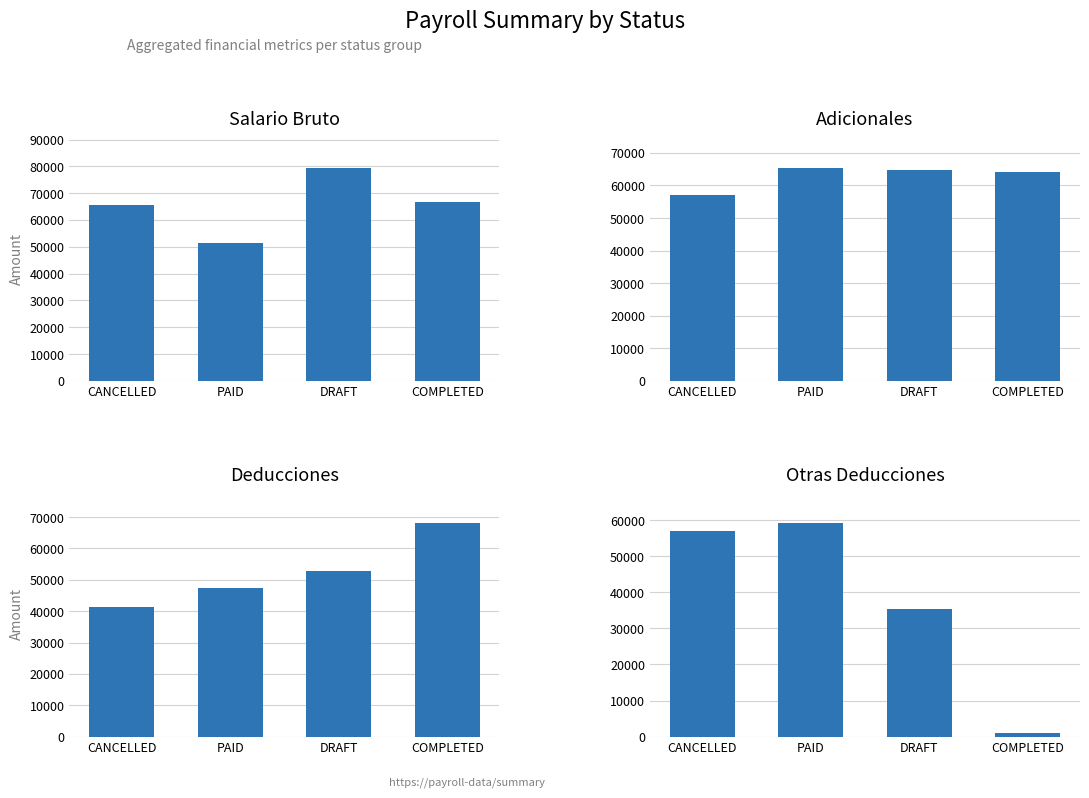

What is the smallest value displayed?

1027.0